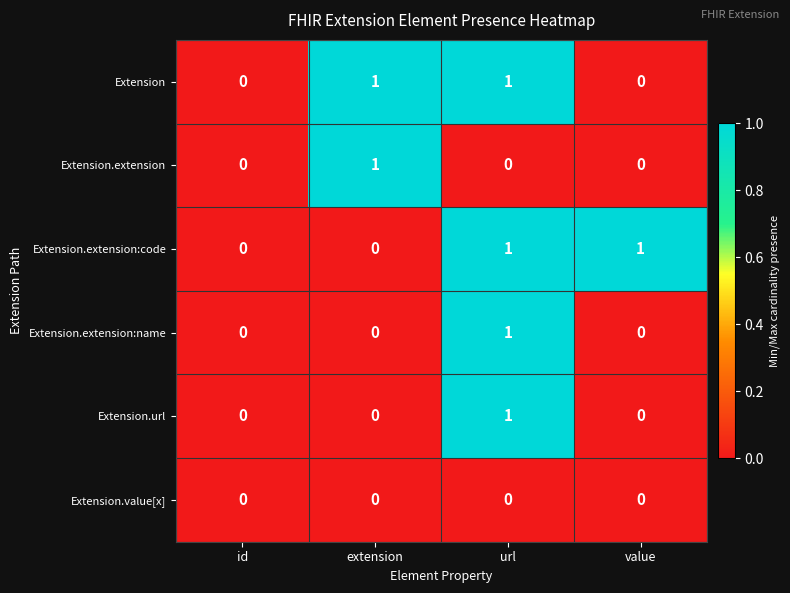

The value of Extension at value is 0. True or false?

True